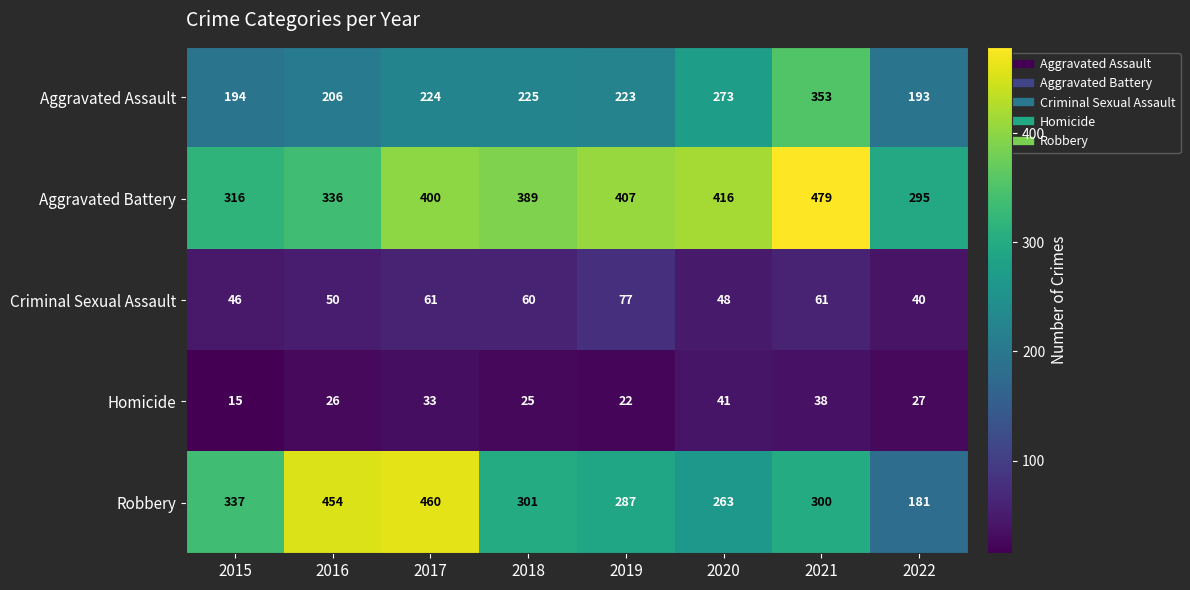

What is the spread (max minus min) of values at 2019?

385